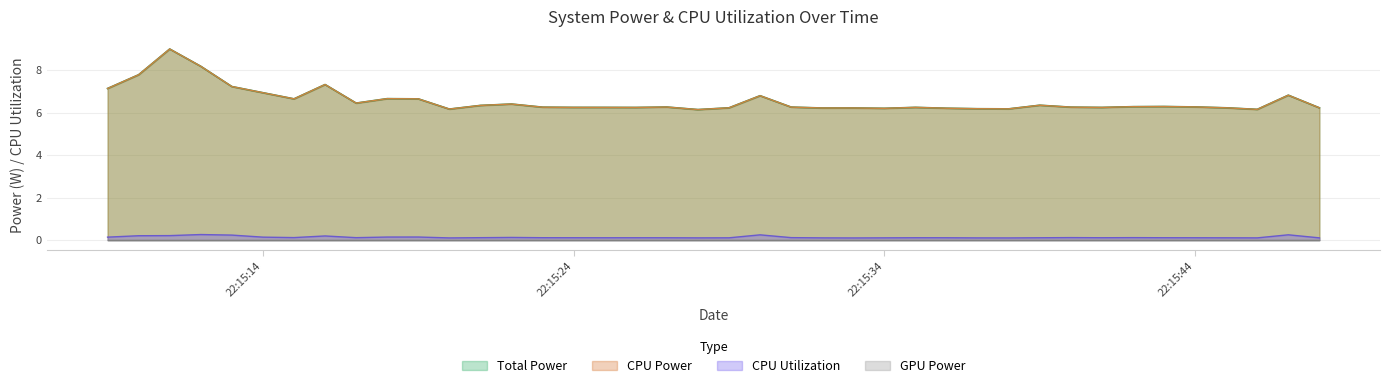

At which label does CPU Power reach its minimum?

2025-03-20 22:15:28